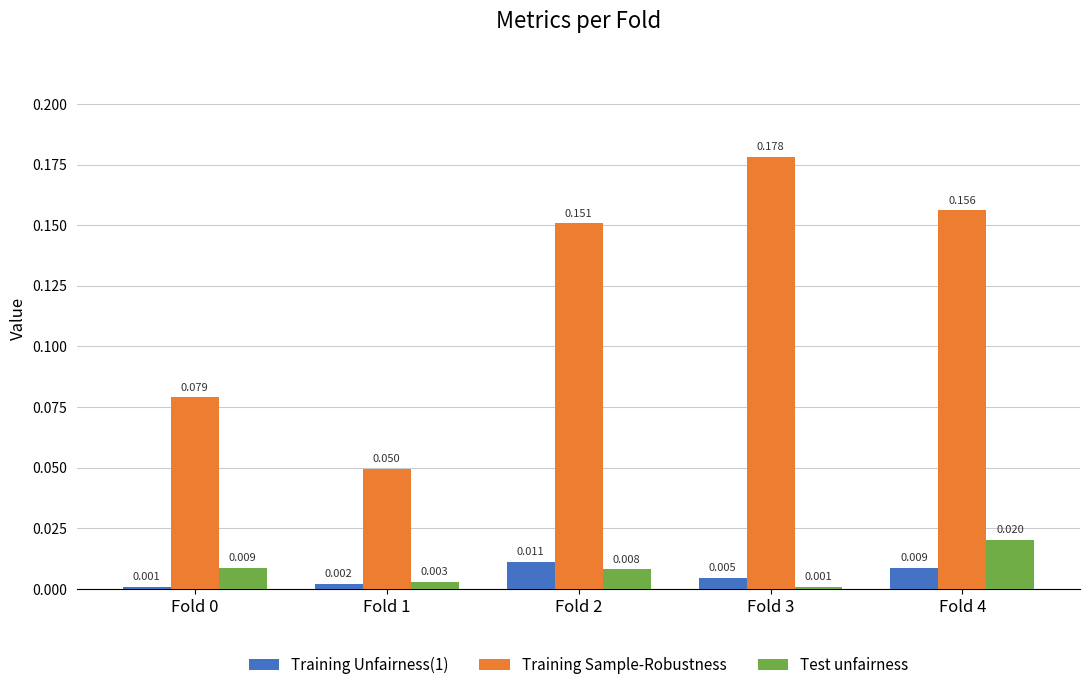

How many Training Sample-Robustness values are between 0 and 1?

5